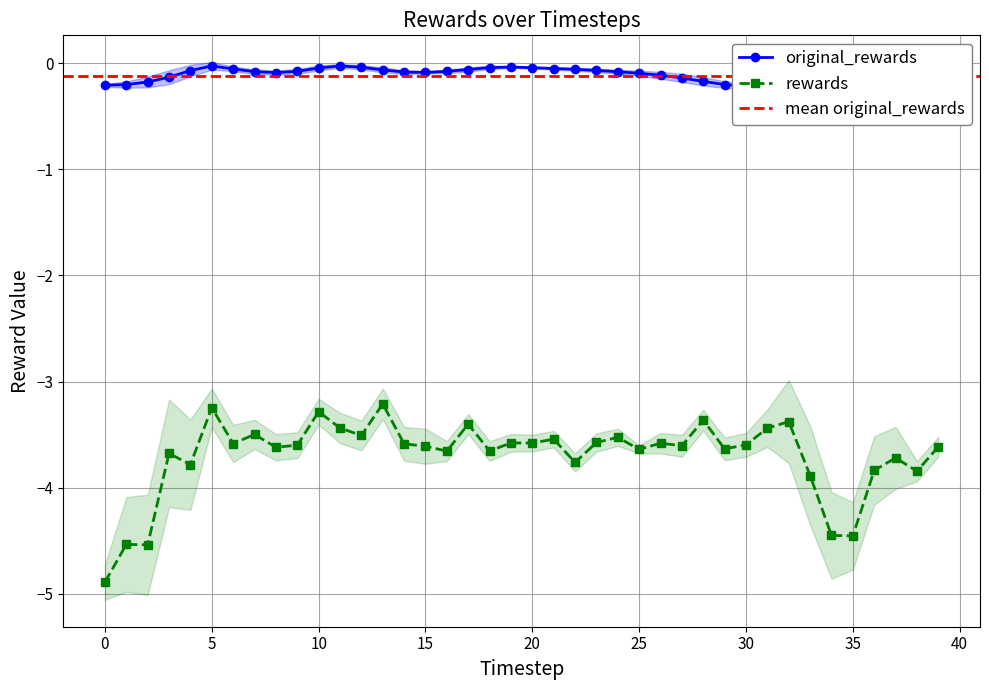

How many interior local valleys does the rewards series have?

14